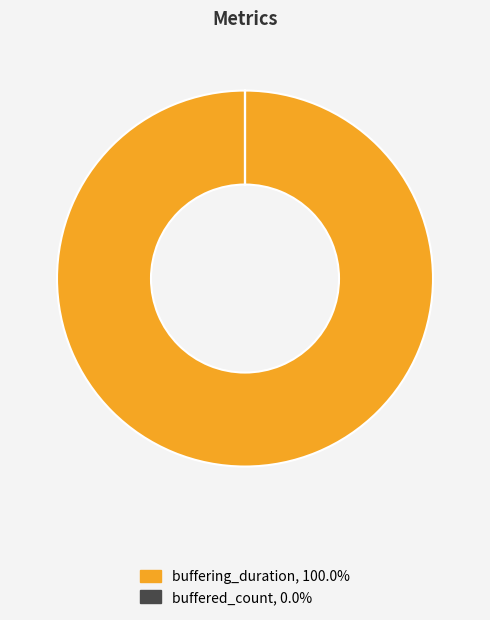

Which category has the biggest portion of the pie?

buffering_duration